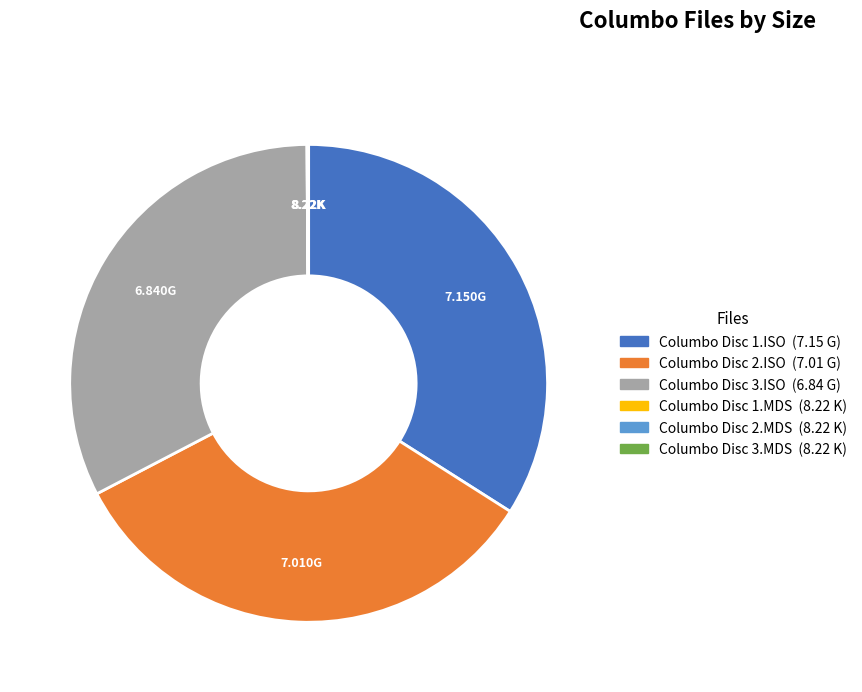

Which has a higher value, Columbo Disc 3.ISO or Columbo Disc 2.ISO?

Columbo Disc 2.ISO